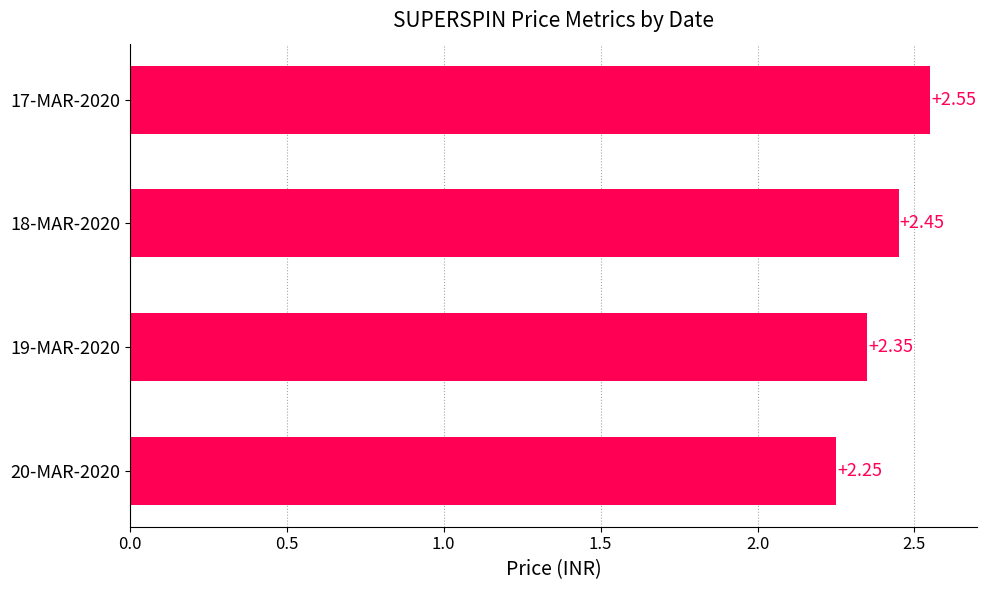

Which category has the highest value across all series?

17-MAR-2020